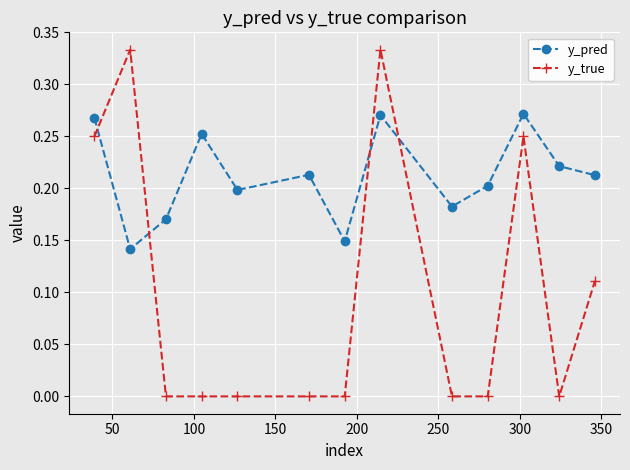

After their last crossing, which series has the higher values: y_true or y_pred?

y_pred